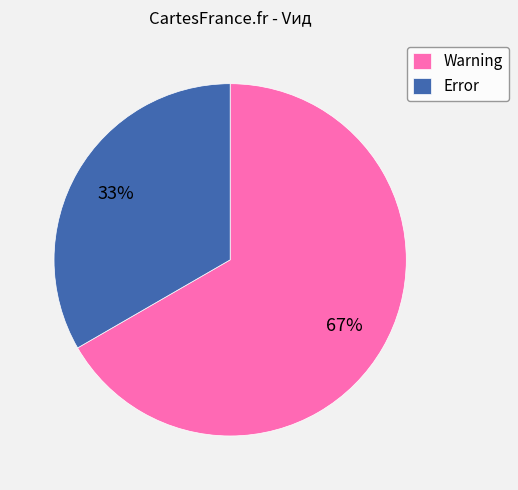

Is there any slice that represents more than half of the pie?

Yes